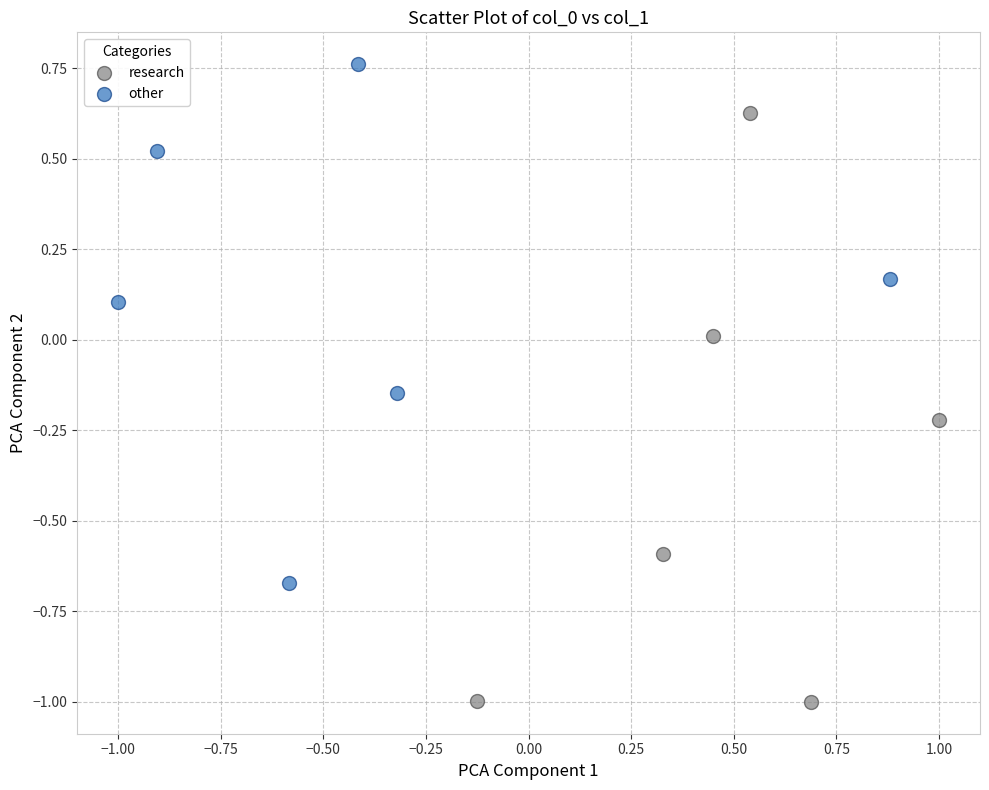

Which series reaches the maximum Y coordinate?

other